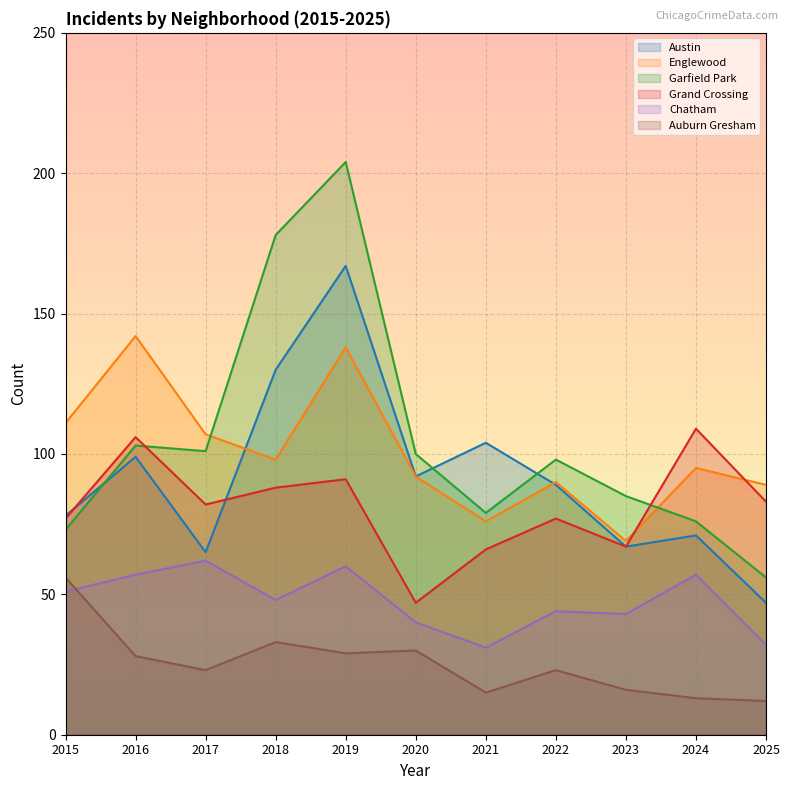

What is the spread (max minus min) of values at 2015?

60